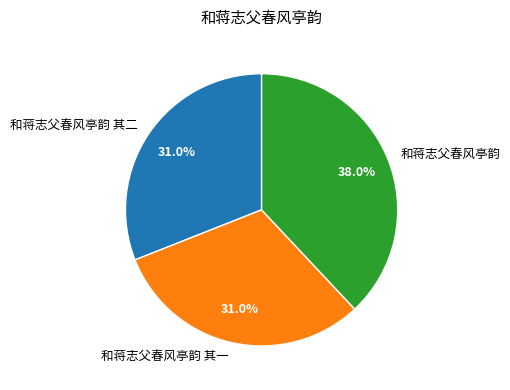

Does any single category account for the majority?

No